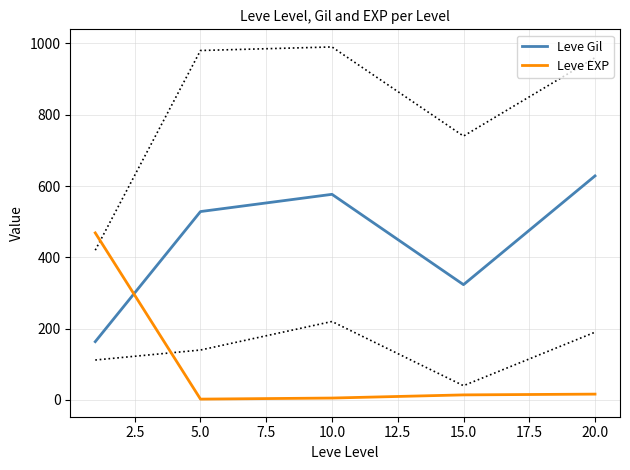

Is this an area chart (filled region under the line)?

No